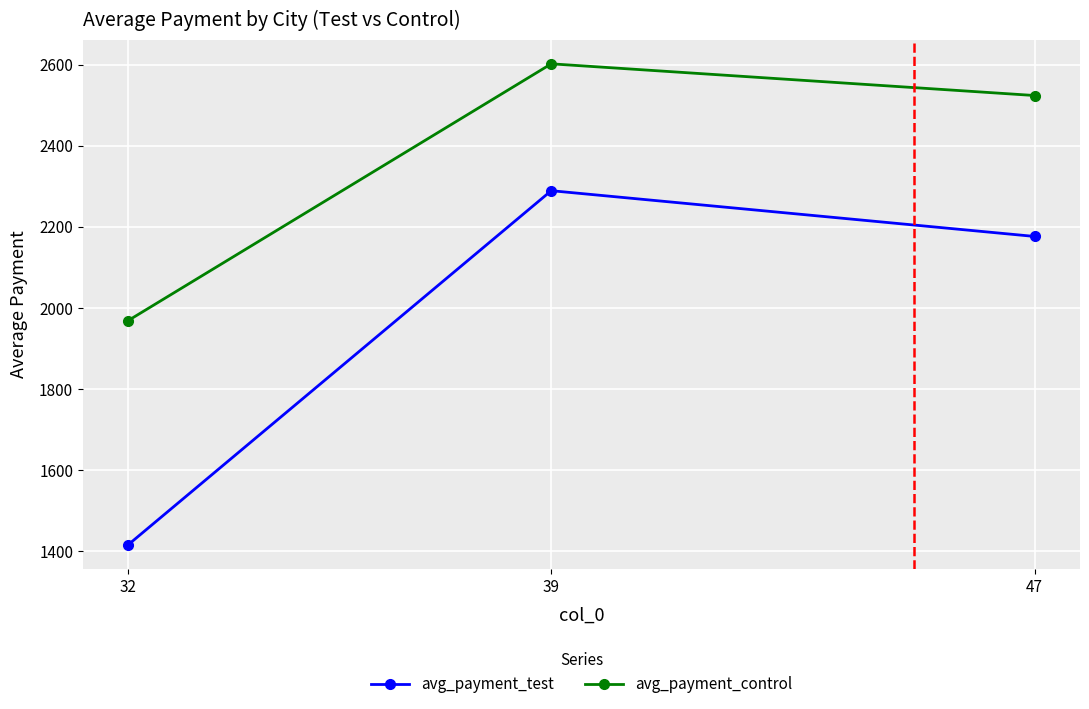

Where is avg_payment_control nearest to the value 2285?

47